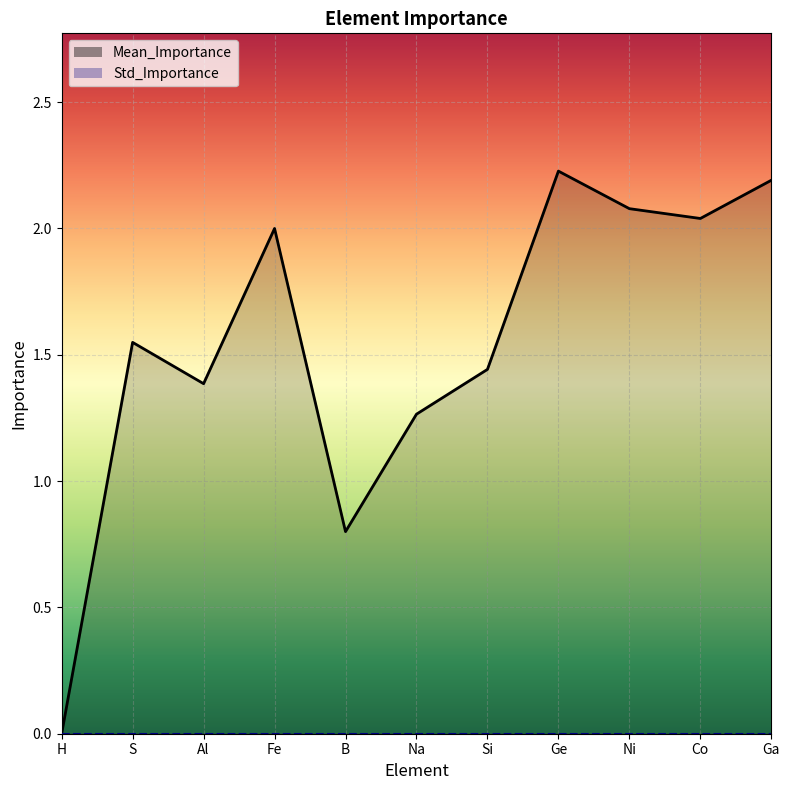

Reading left to right, extract all data points from this chart.

H=0.0	S=1.5	Al=1.4	Fe=2.0	B=0.8	Na=1.3	Si=1.4	Ge=2.2	Ni=2.1	Co=2.0	Ga=2.2